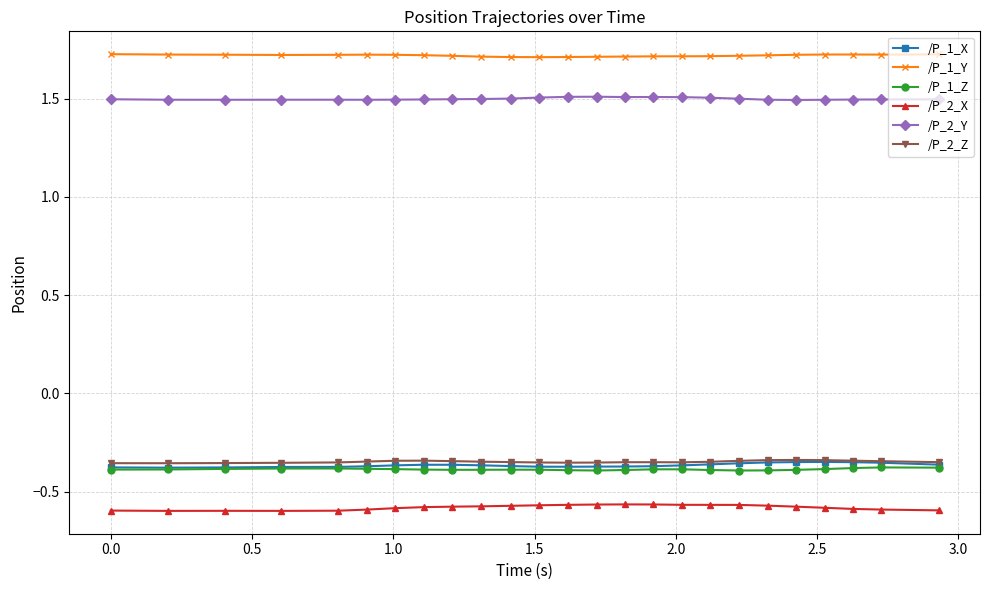

How many lines are shown in the chart?

6